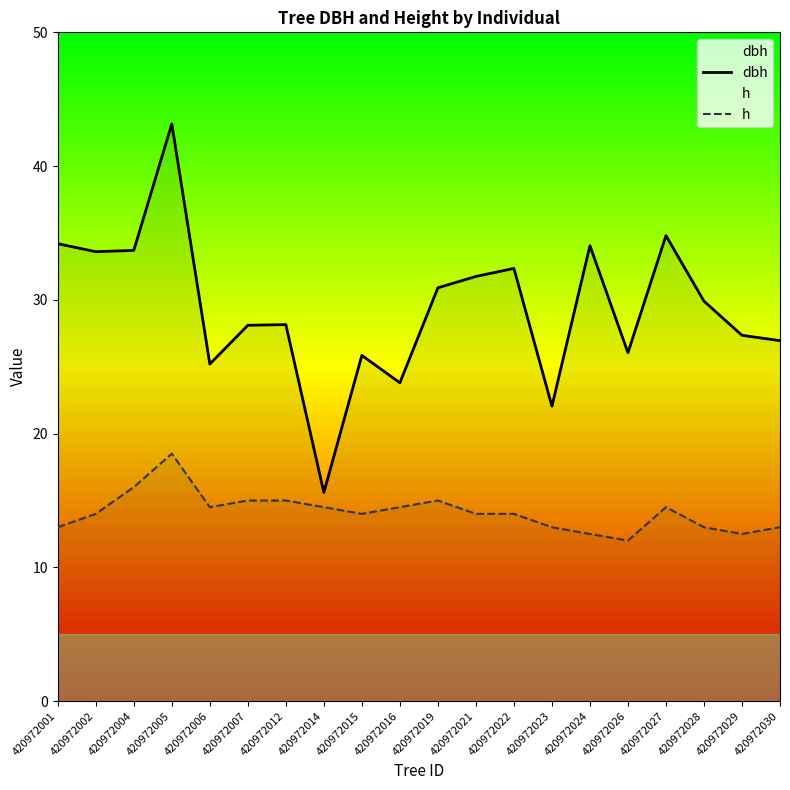

Is it true that h equals 19.7 at 420972021?

False